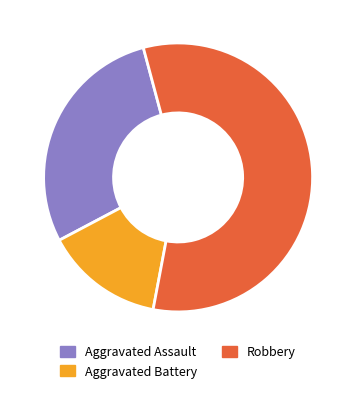

To the nearest percent, what percentage of the pie is Aggravated Assault?

29%